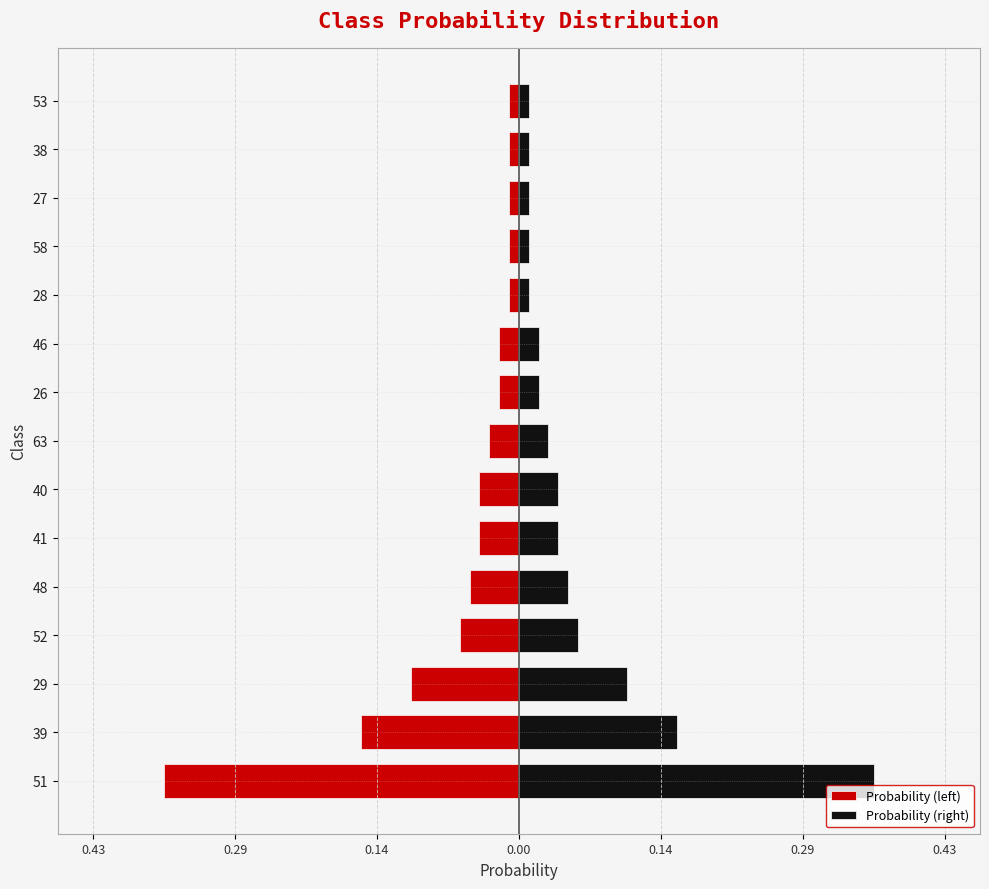

True or false: Probability (right) has a value of 0.1 at 40.

False